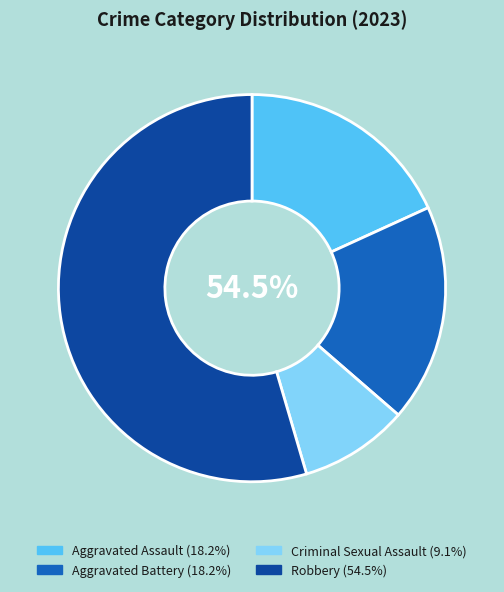

What percentage is NOT represented by Aggravated Assault?

81.8%